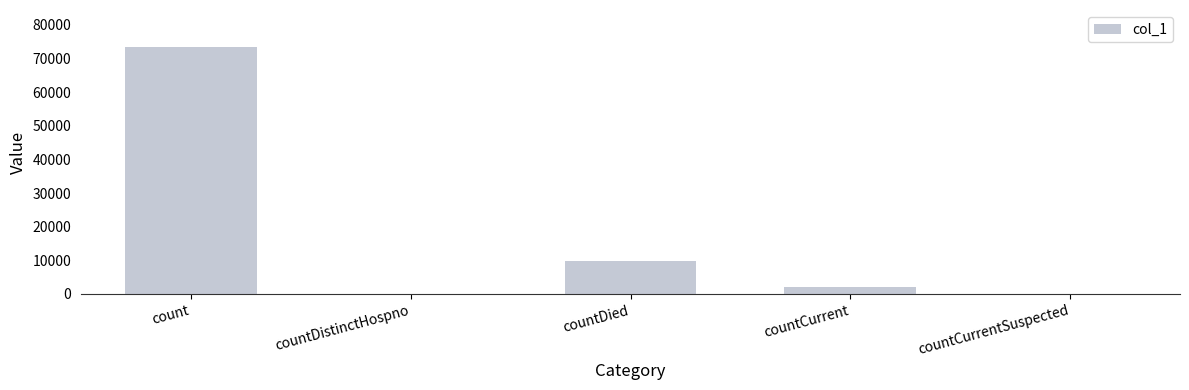

What is the maximum value shown in the chart?

73391